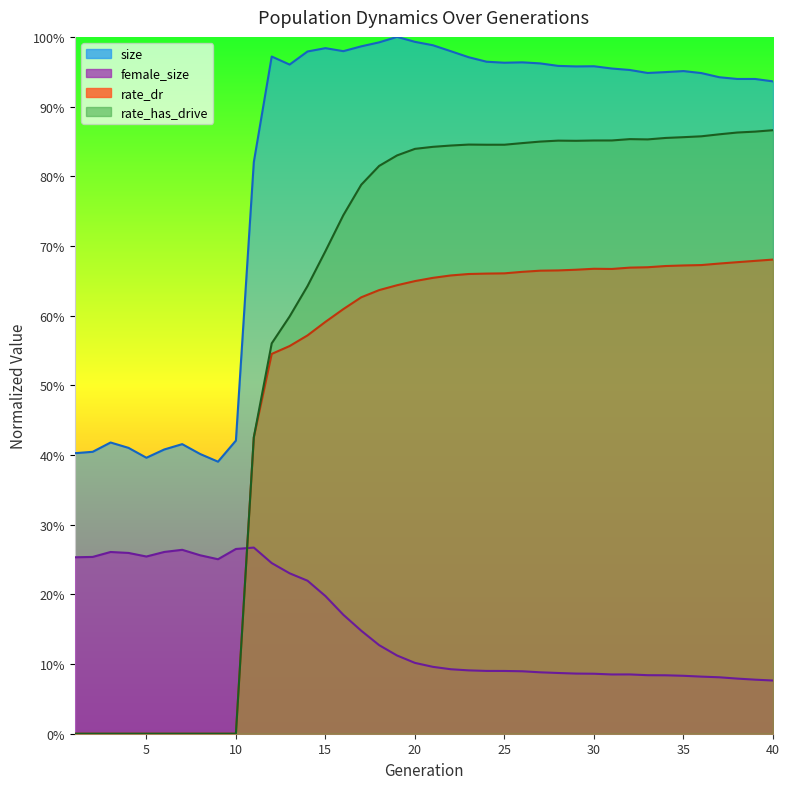

True or false: size and female_size cross at least once.

False